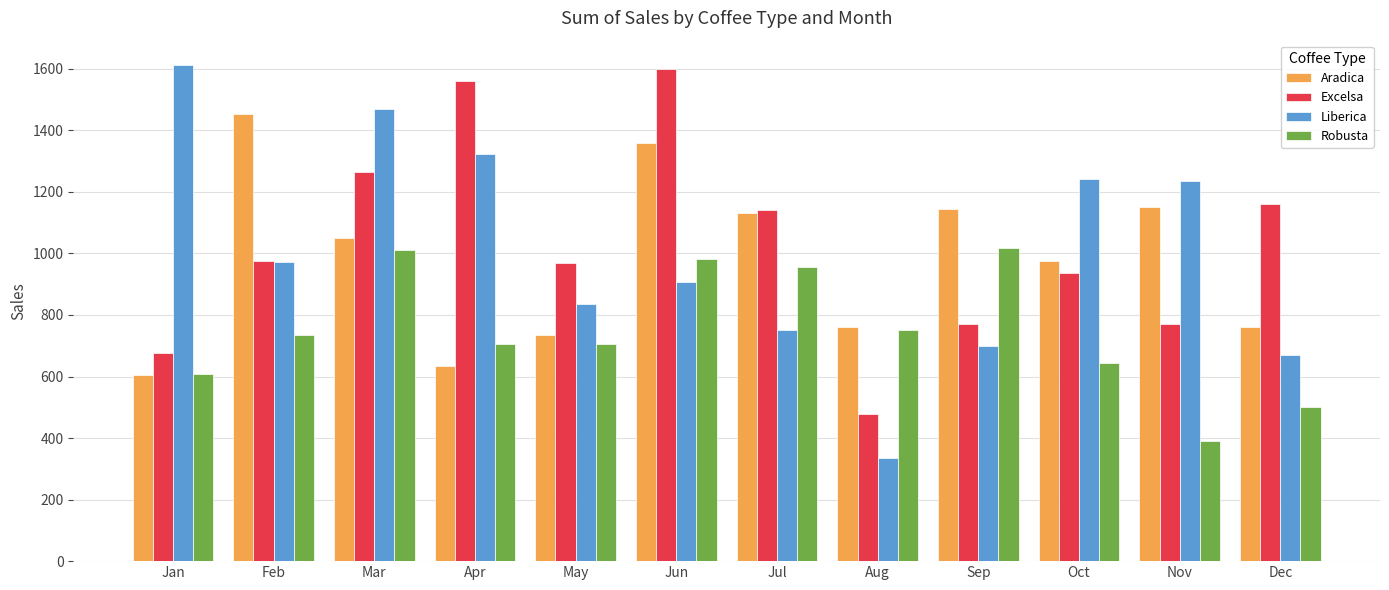

Which label corresponds to the smallest value in the chart?

Aug